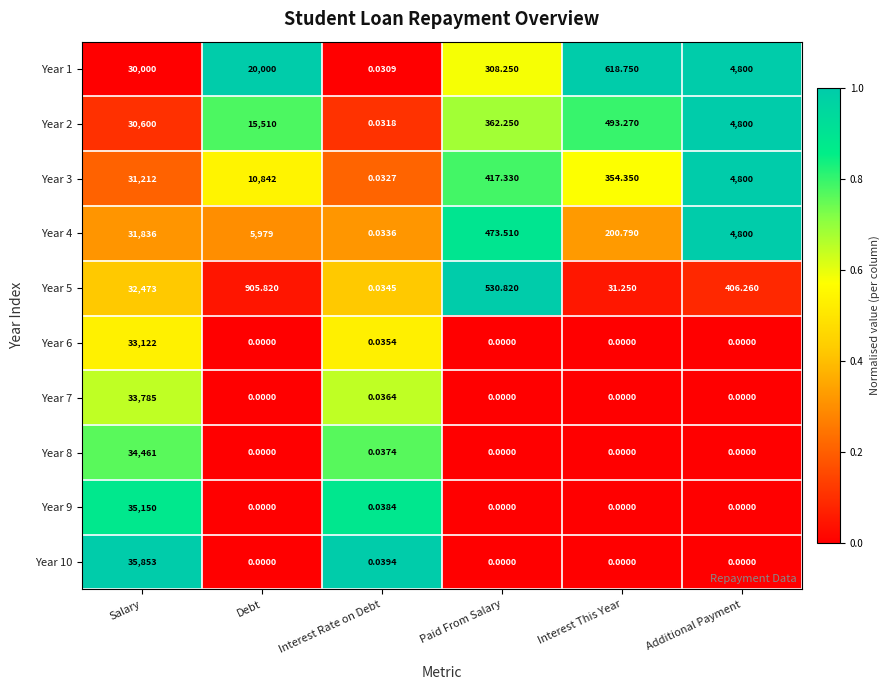

Count the number of categories in the chart.

6